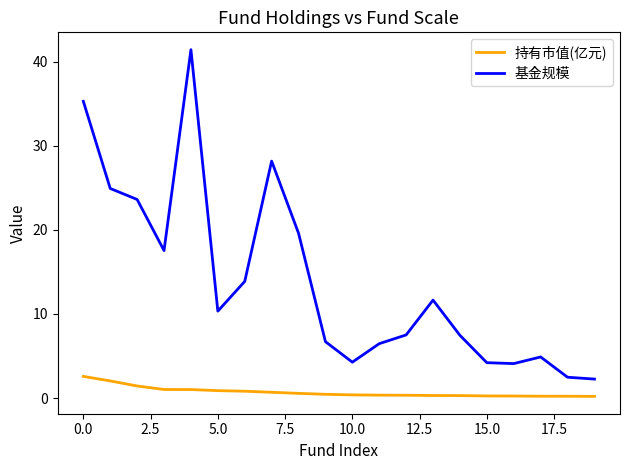

True or false: 基金规模 and 持有市值(亿元) intersect in this chart.

False